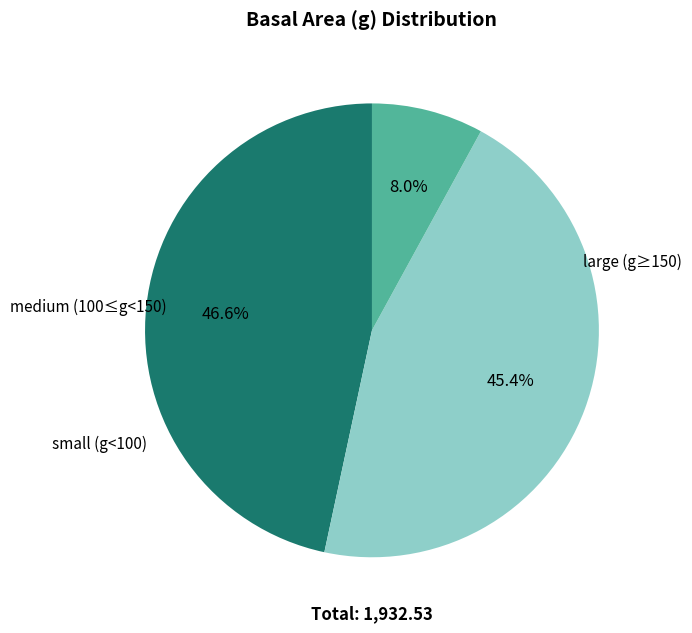

Is there a majority slice in this chart?

No